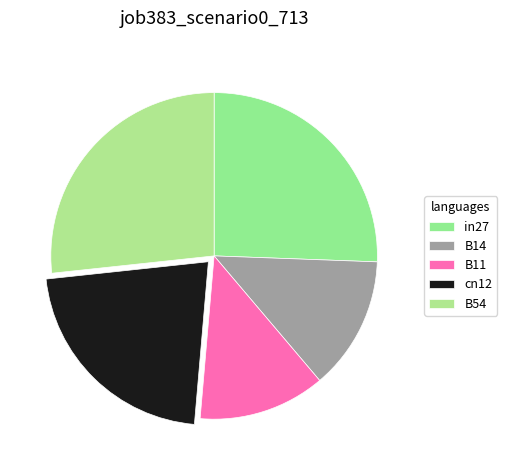

How many segments does this pie chart have?

5